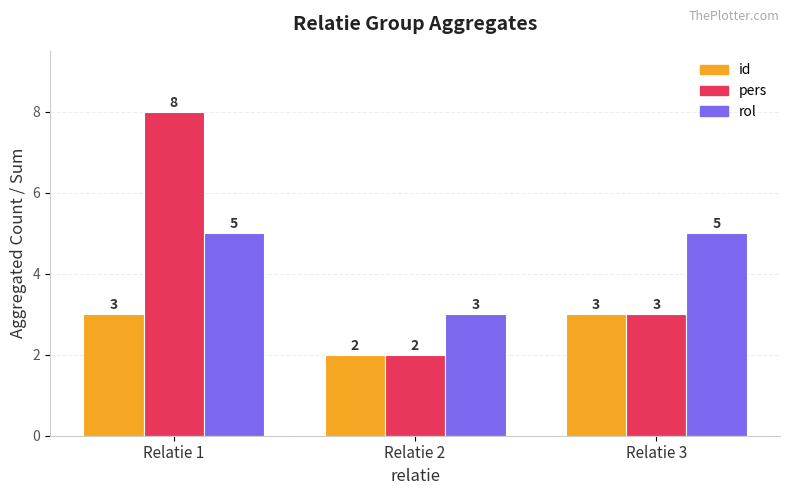

Rank the series by their maximum value, from highest to lowest.

pers, rol, id